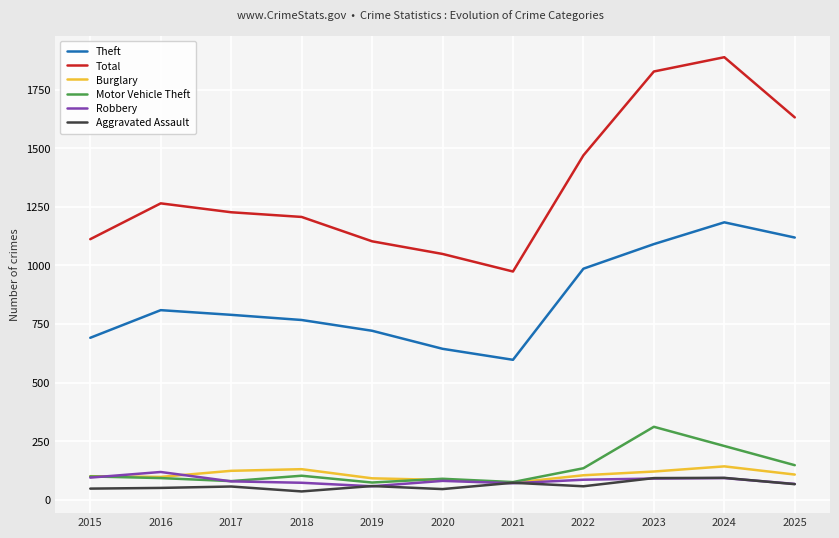

What is the maximum value for Total?

1889